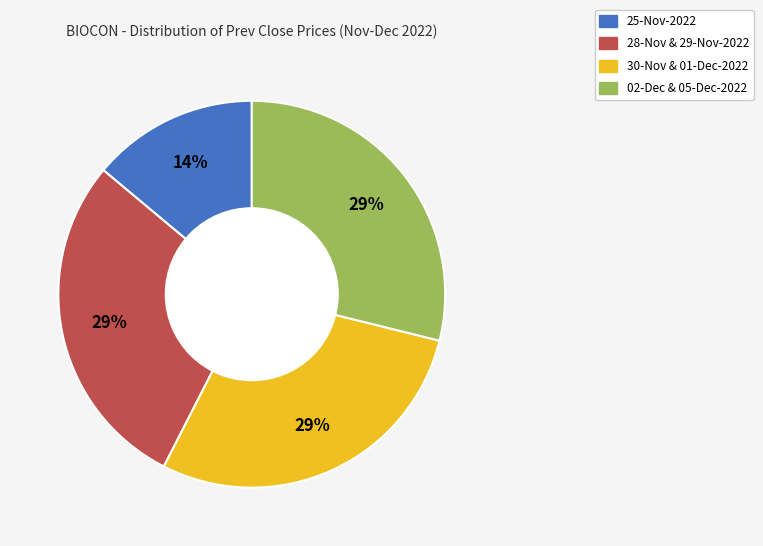

Is there any slice that represents more than half of the pie?

No